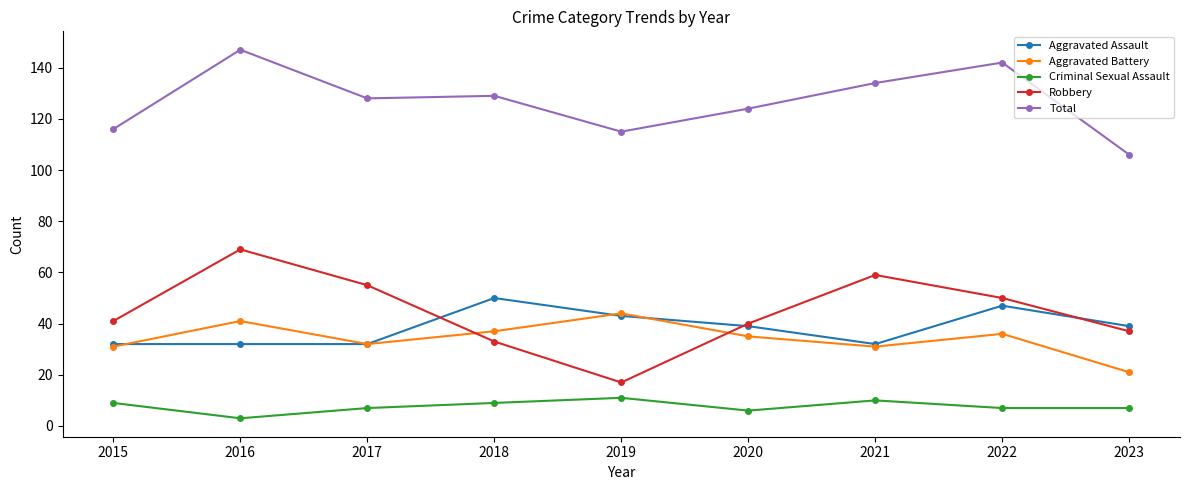

How many Criminal Sexual Assault values are between 7 and 9?

5